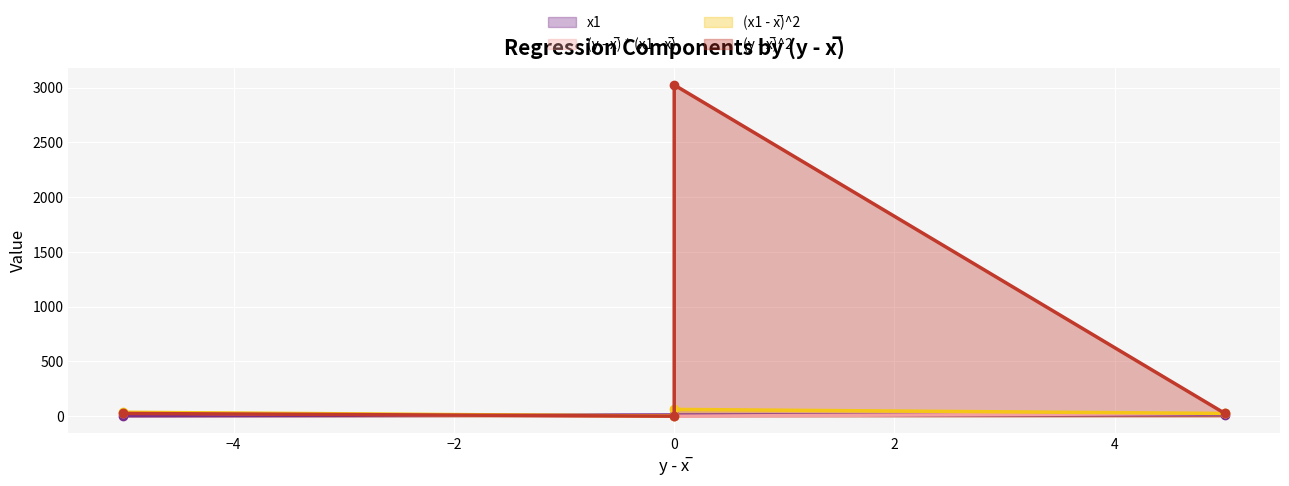

Which category has the highest value in the (y - x̅) * (x1 - x̅) series?

-5